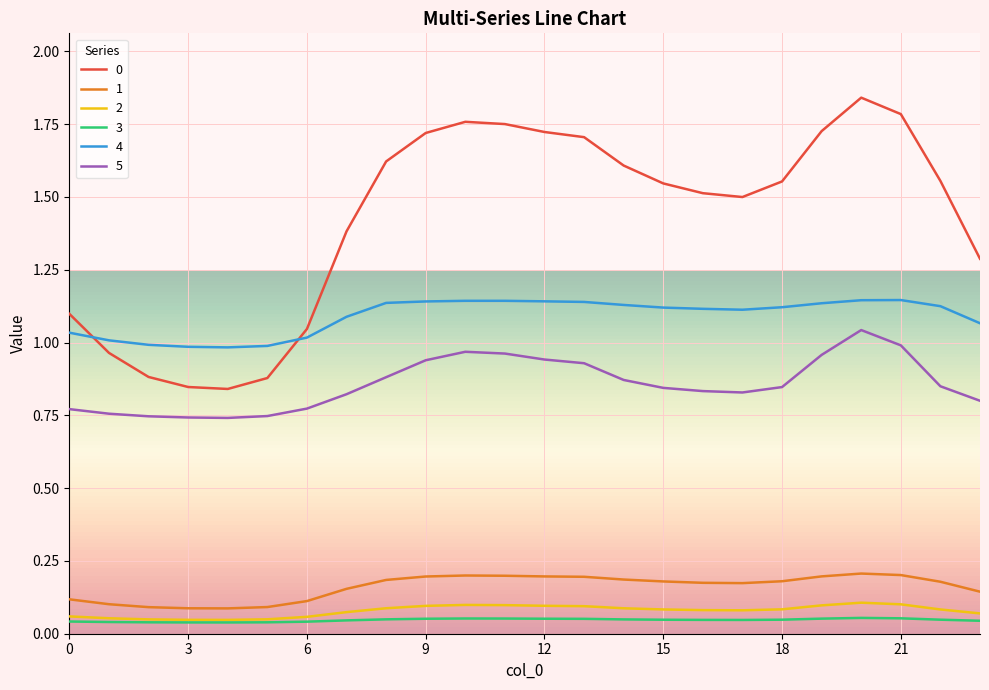

True or false: 2 and 5 intersect in this chart.

False